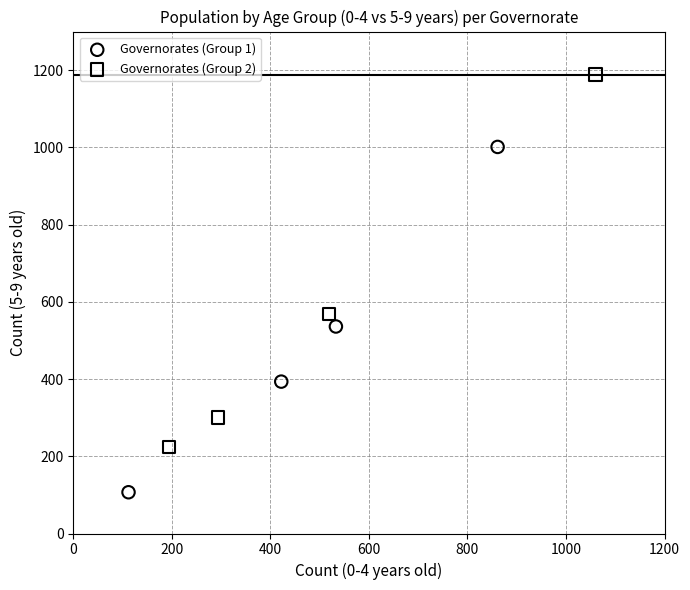

Which series has the largest Y range (max minus min)?

Governorates (Group 2)